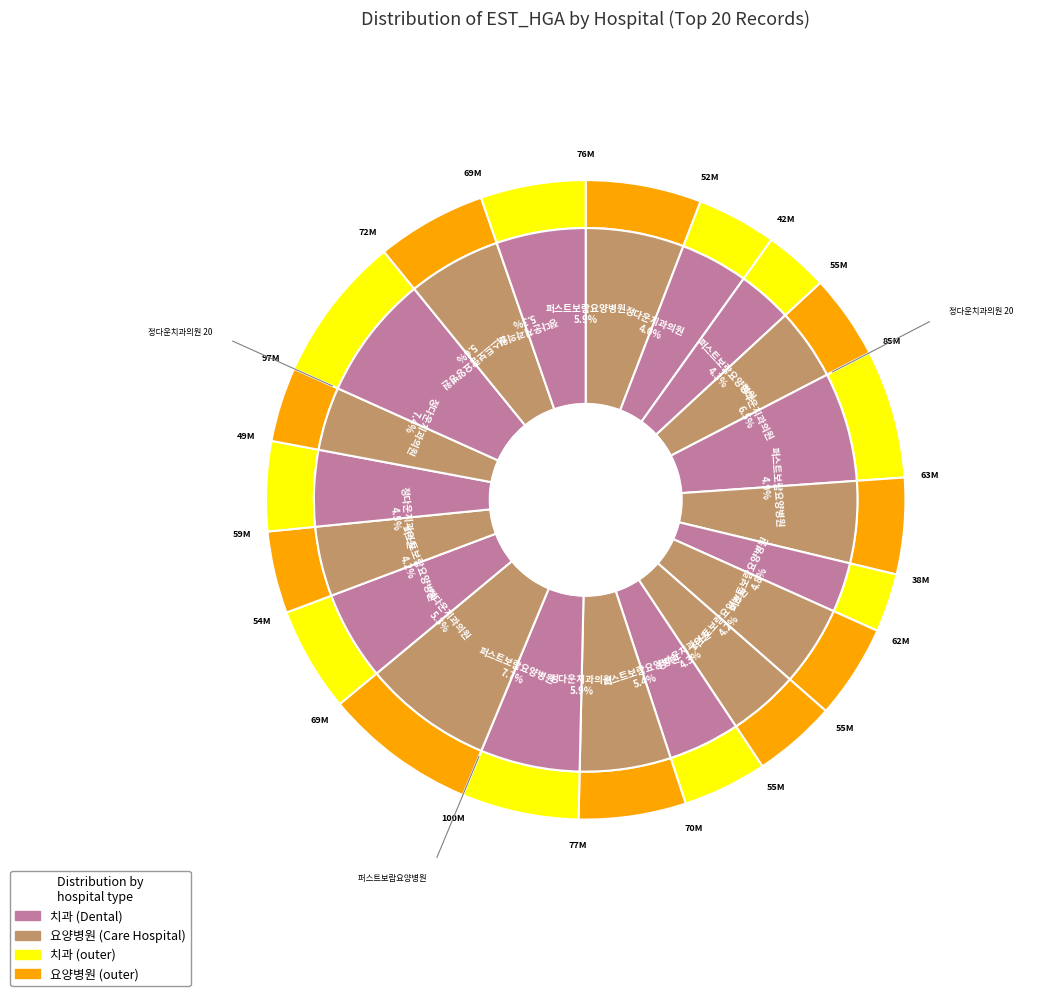

The 정다운치과의원 202002 slice represents 14% of the pie. True or false?

False